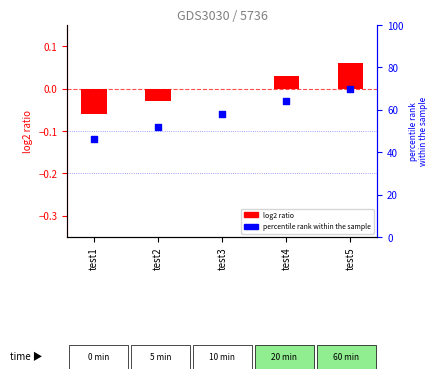

What is the total value across all series at test3?

58.0